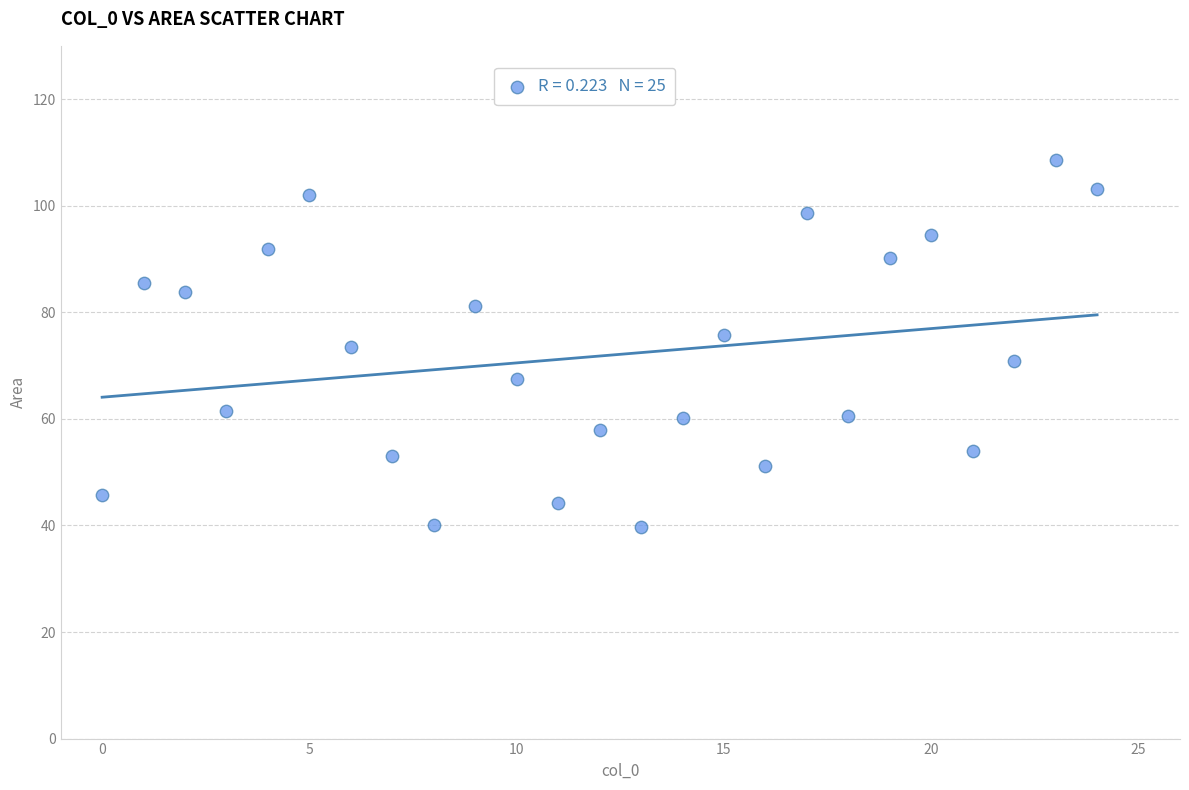

What is the range of Y values (max minus min)?

68.8